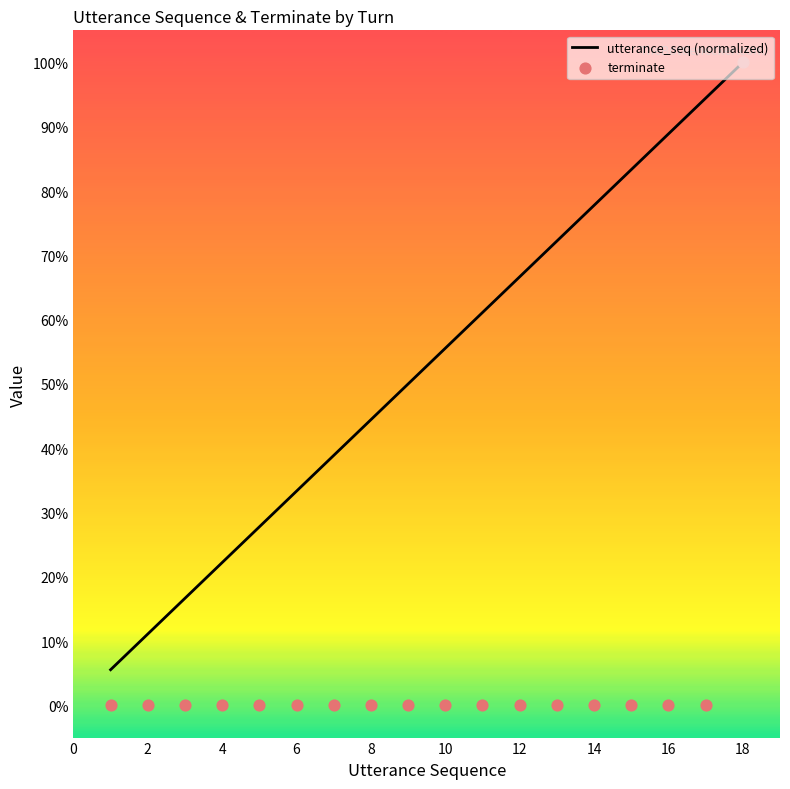

Which series has the largest Y range (max minus min)?

terminate